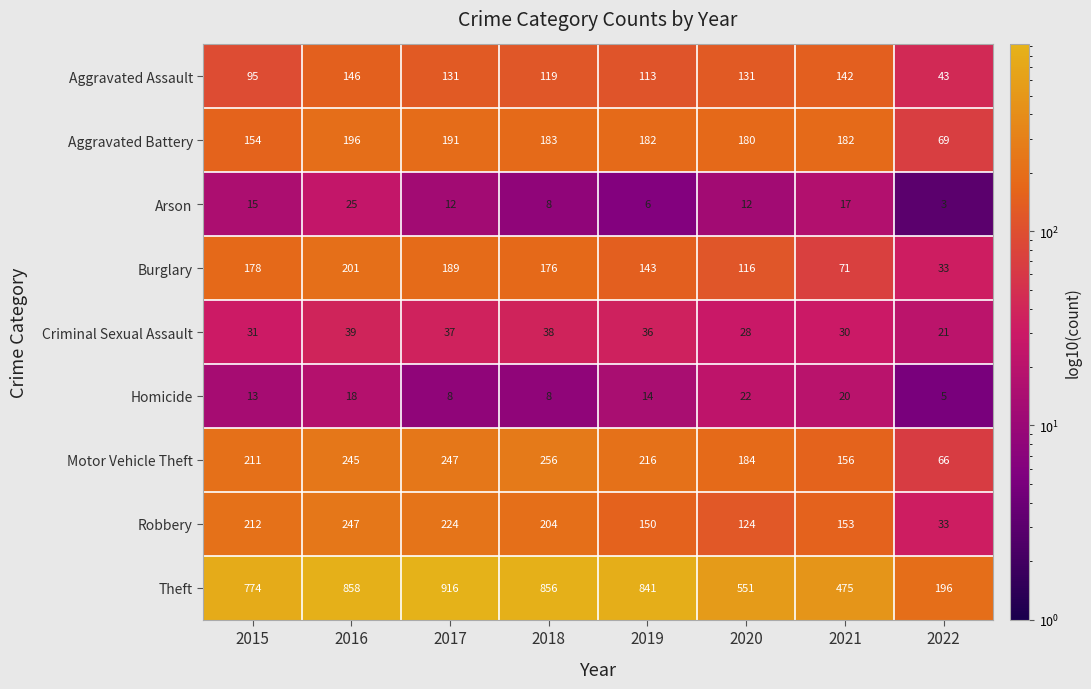

The value of Burglary at 2020 is 36. True or false?

False